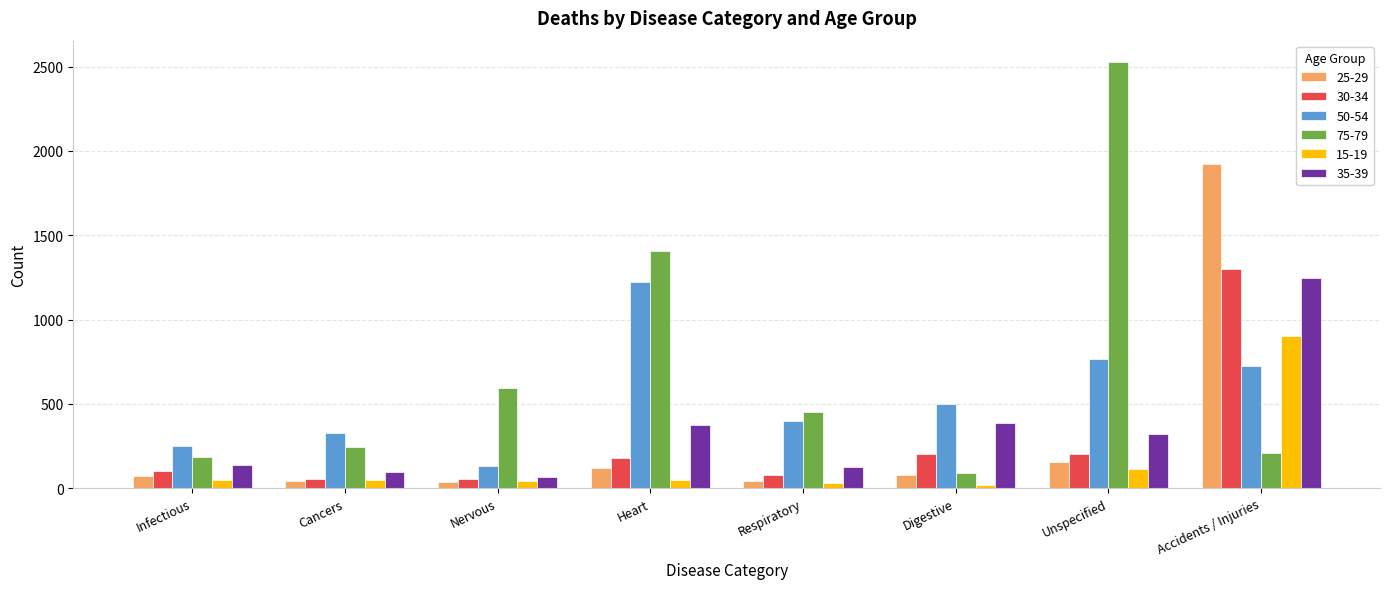

Is it true that 25-29 equals 3335 at Accidents / Injuries?

False